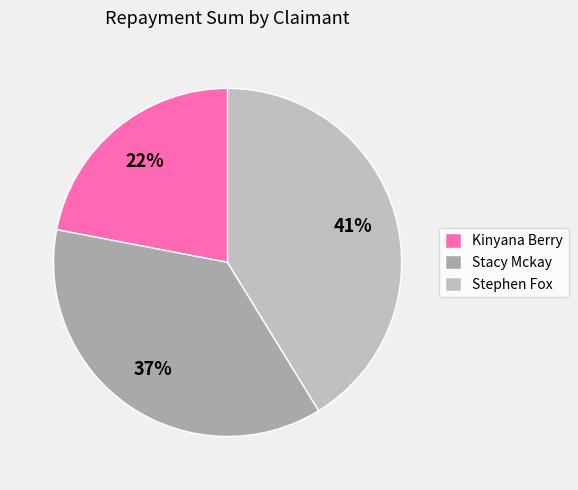

Is there a majority slice in this chart?

No